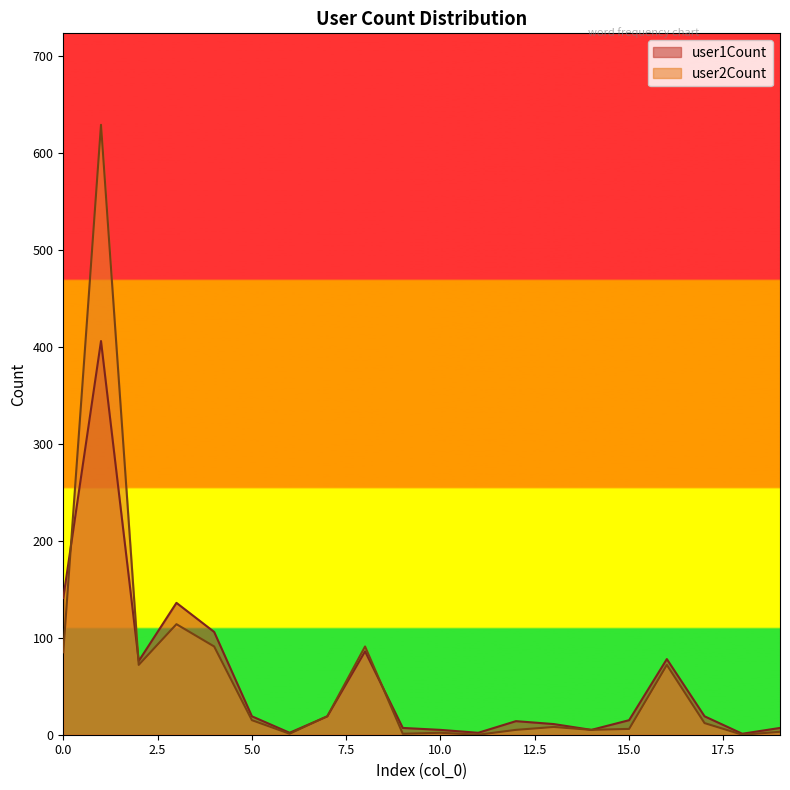

What is the average value of the user1Count series?

58